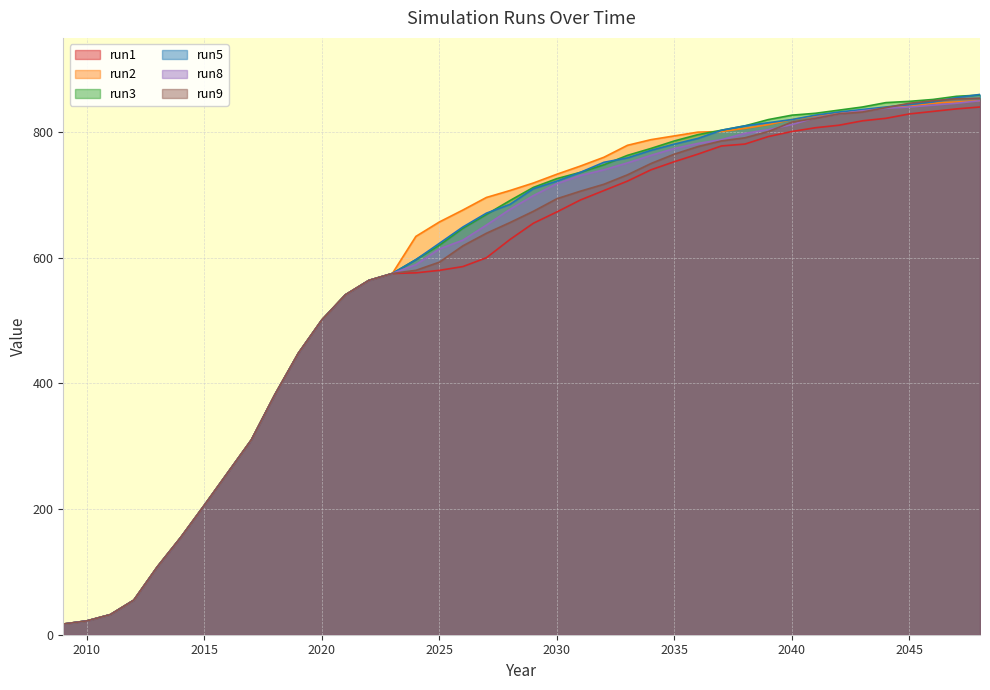

Is the value of run9 at 2011 greater than the value of run1 at 2028?

No